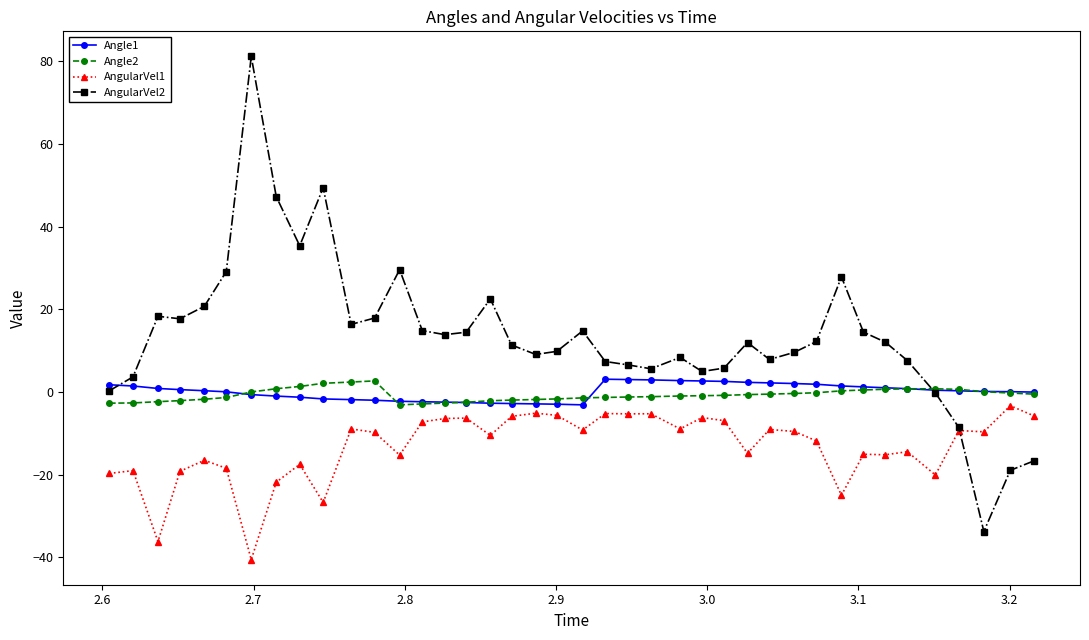

Which series has the largest total across all categories?

AngularVel2